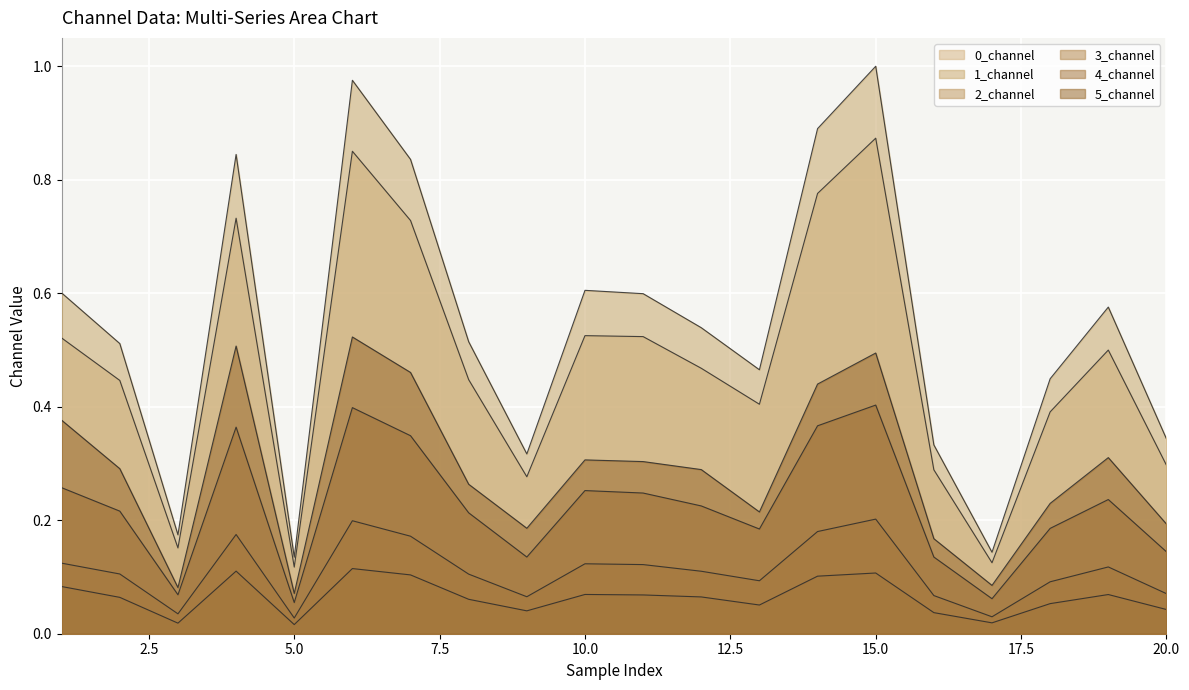

Which series has the largest total across all categories?

1_channel